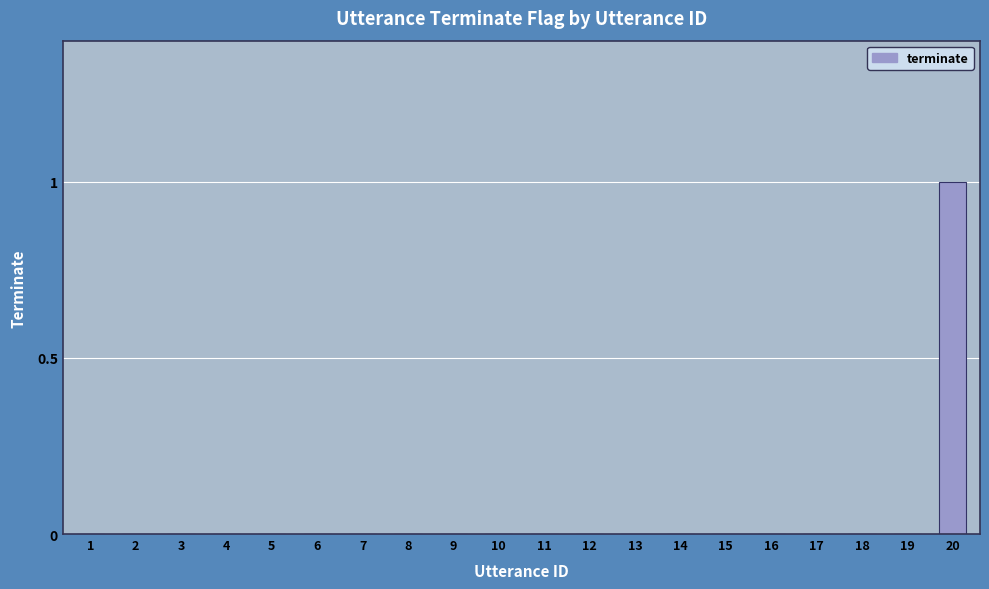

Is it true that the value at 7 is 0?

True